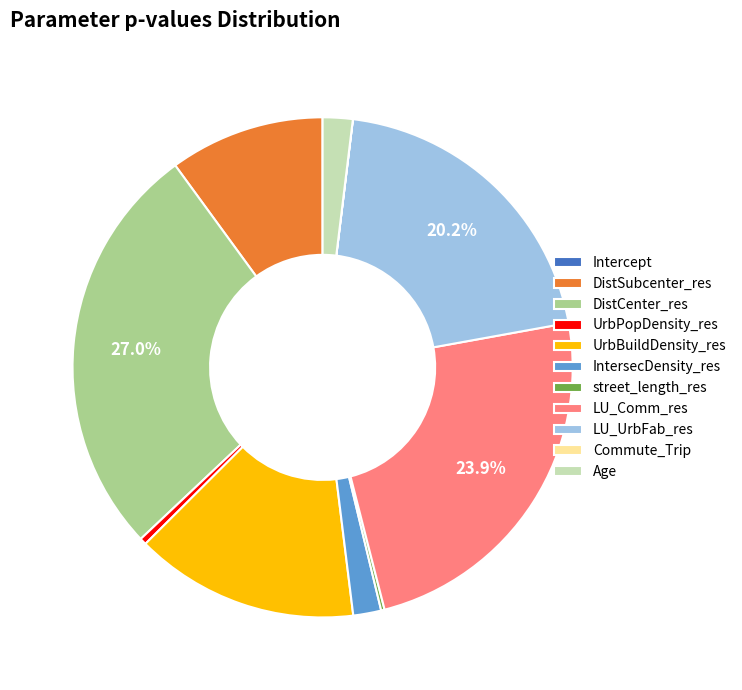

Which slice is the largest?

DistCenter_res